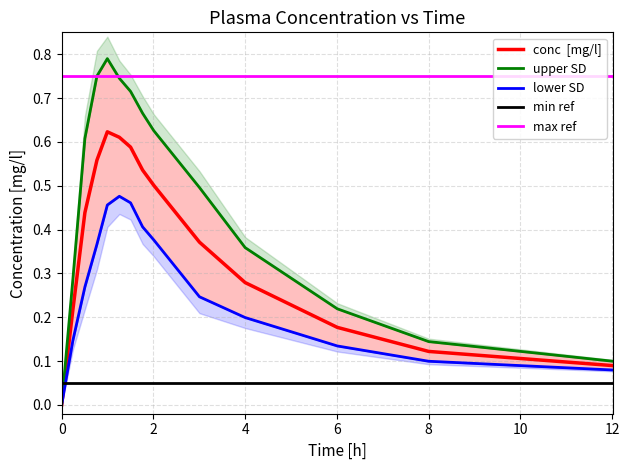

What is the difference between the second highest and minimum values?

0.6